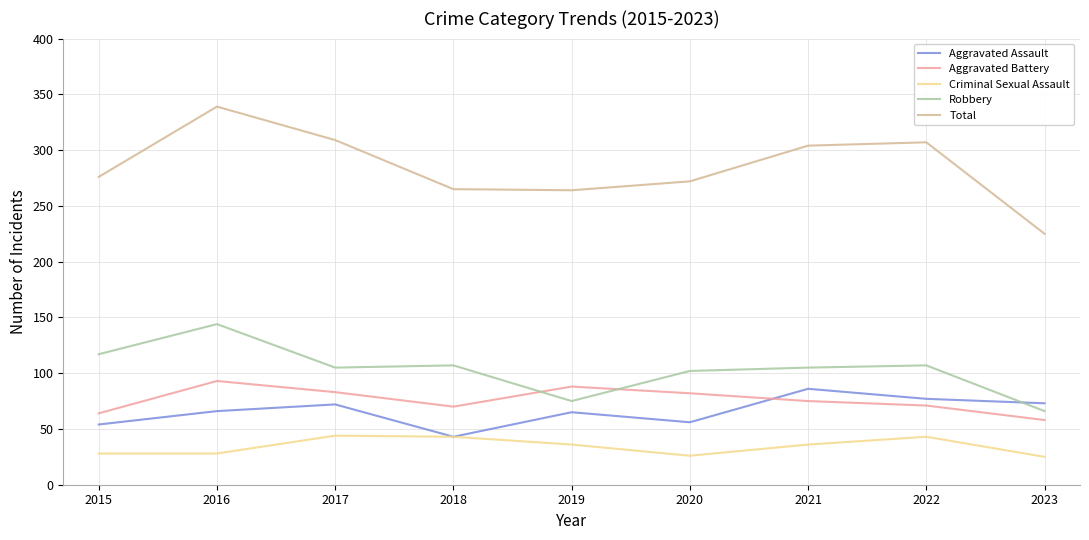

What is the difference between the second highest and minimum values in the Total series?

84